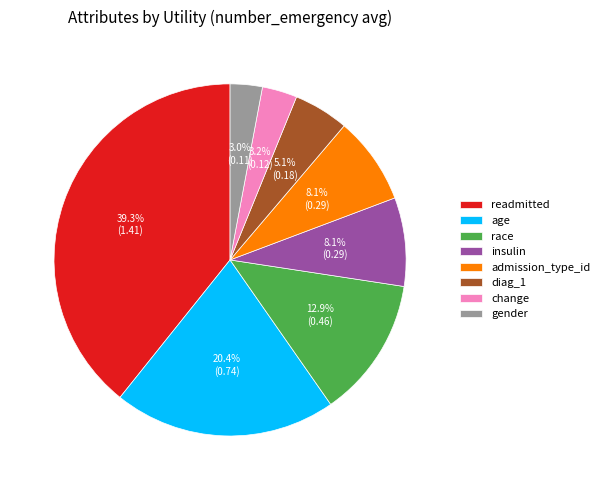

Count the number of slices in the pie.

8